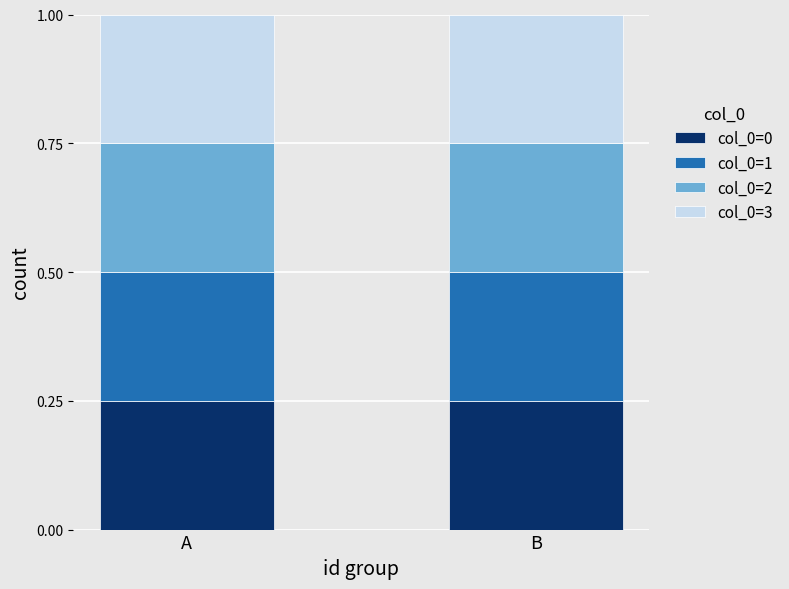

Rank the series by their maximum value, from highest to lowest.

col_0=0, col_0=1, col_0=2, col_0=3